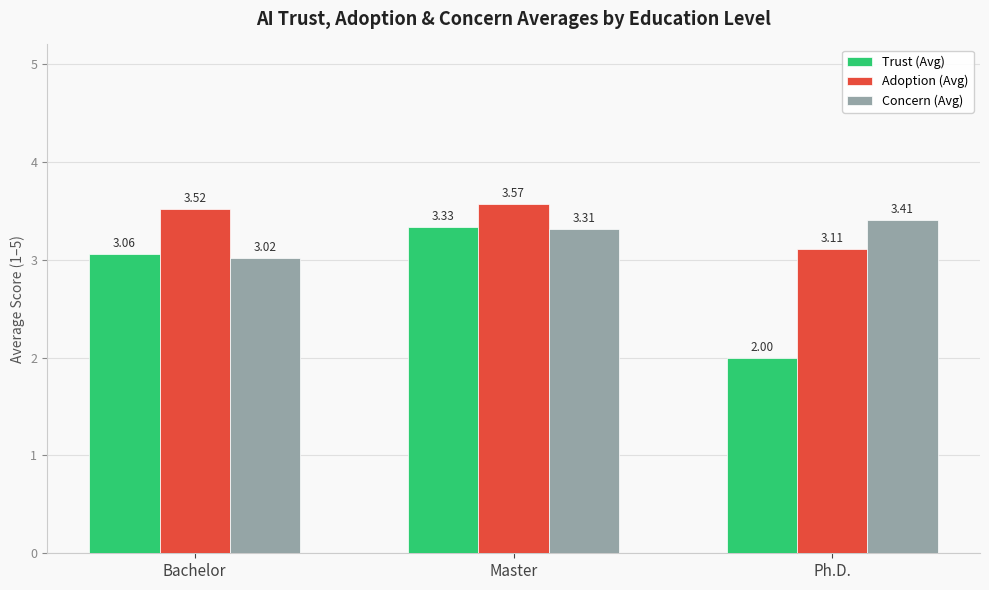

Is the value of Trust (Avg) at Ph.D. greater than the value of Concern (Avg) at Ph.D.?

No